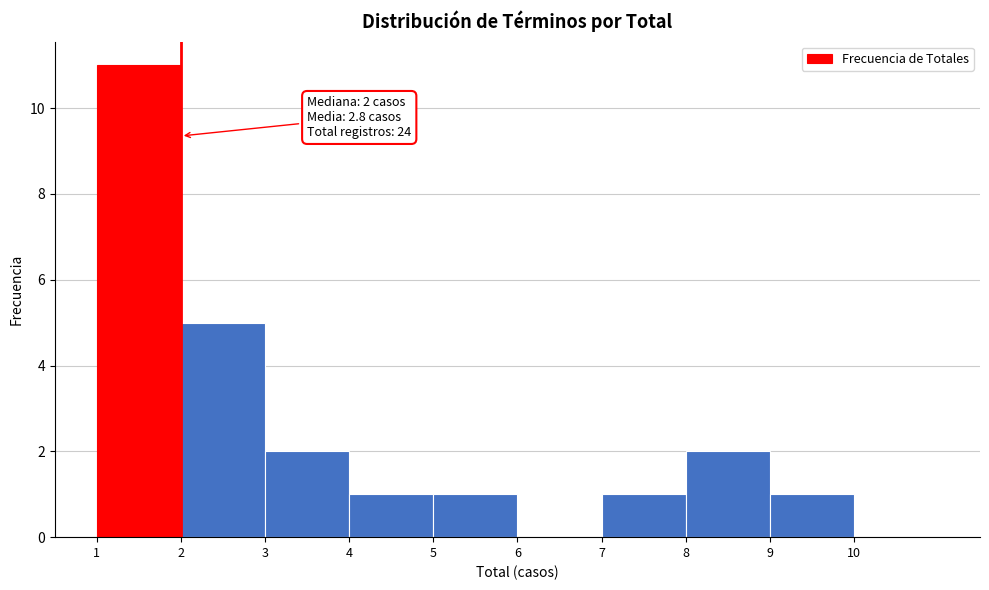

Over which range of the x-axis is the bar tallest?

1 to 2